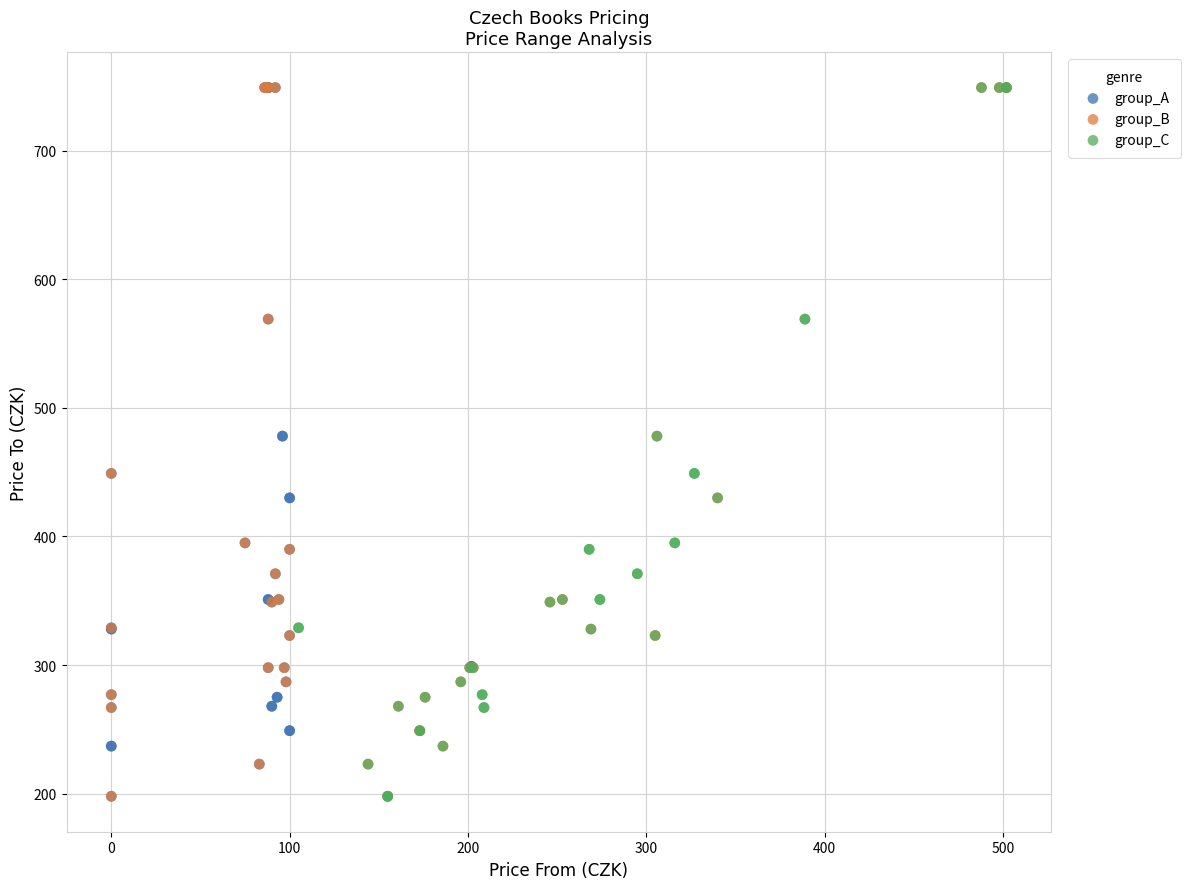

What are all the series names shown in the legend?

group_A, group_B, group_C